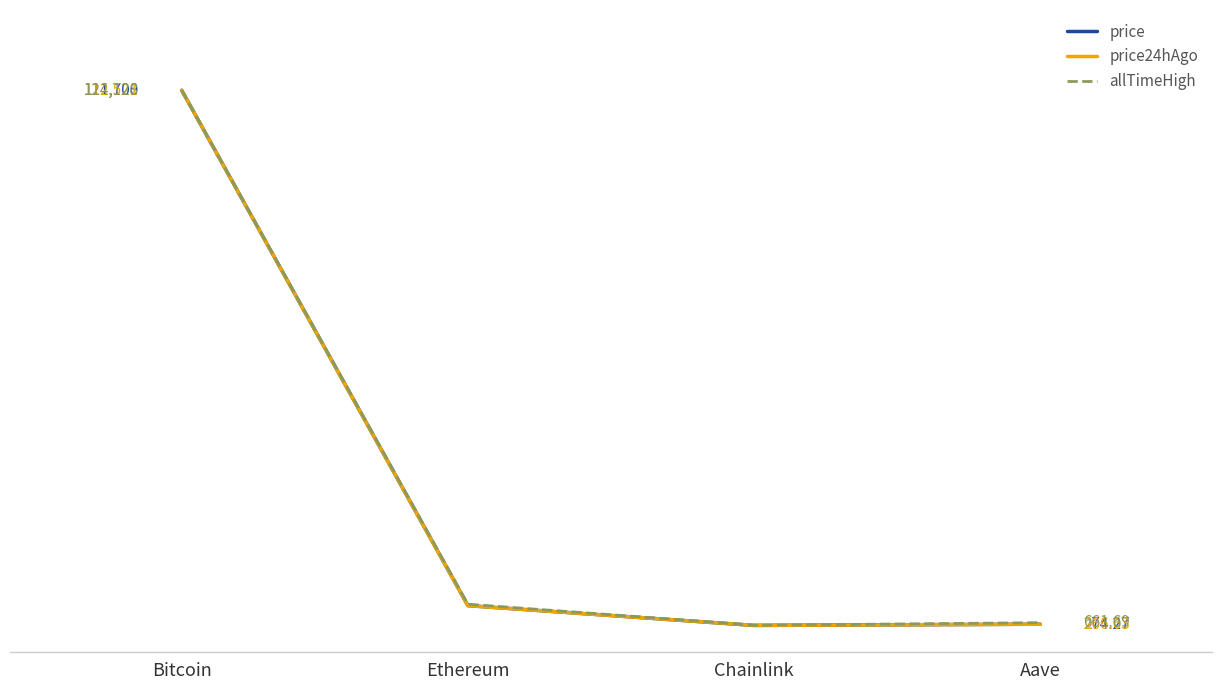

At Aave, list the series in order from smallest to largest.

price24hAgo, price, allTimeHigh